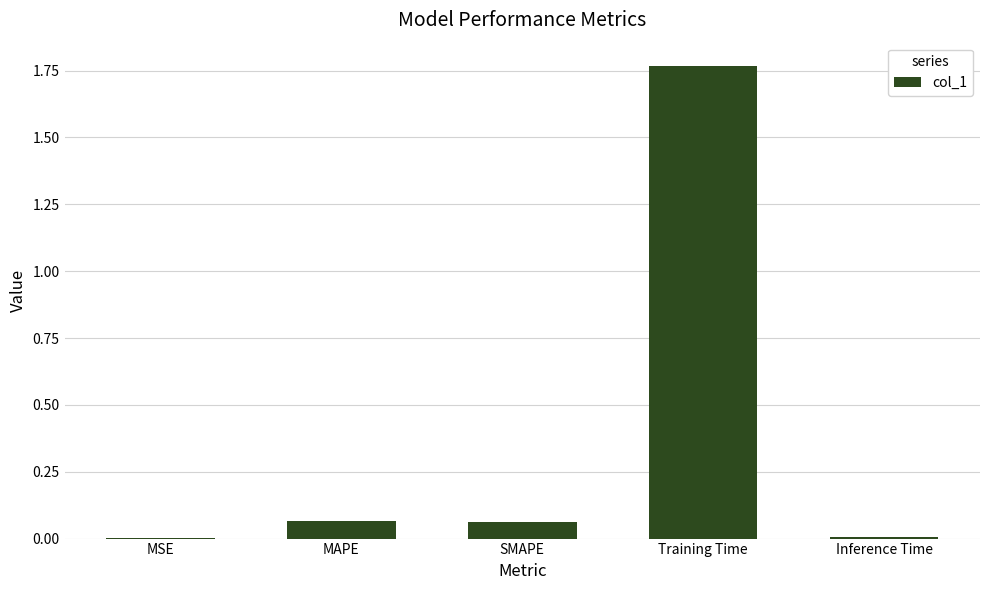

Which label corresponds to the largest value in the chart?

Training Time